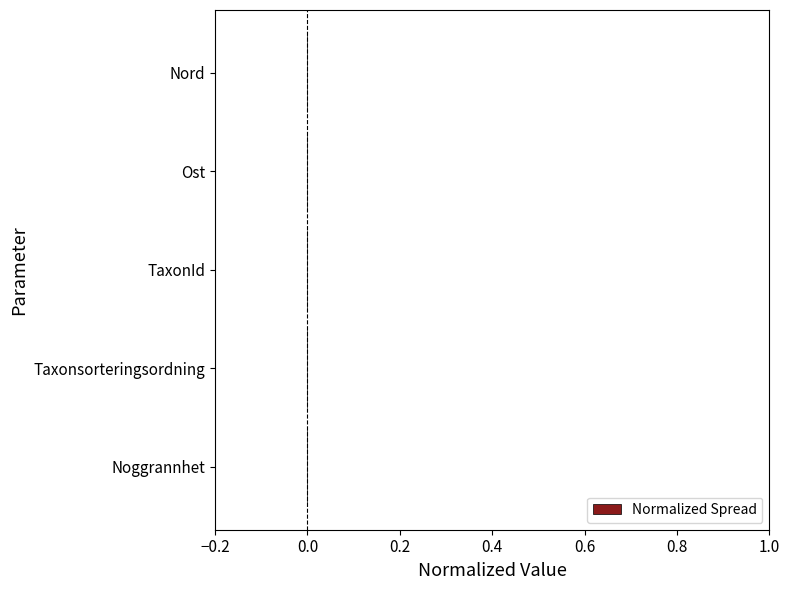

How many distinct data groups are displayed?

1